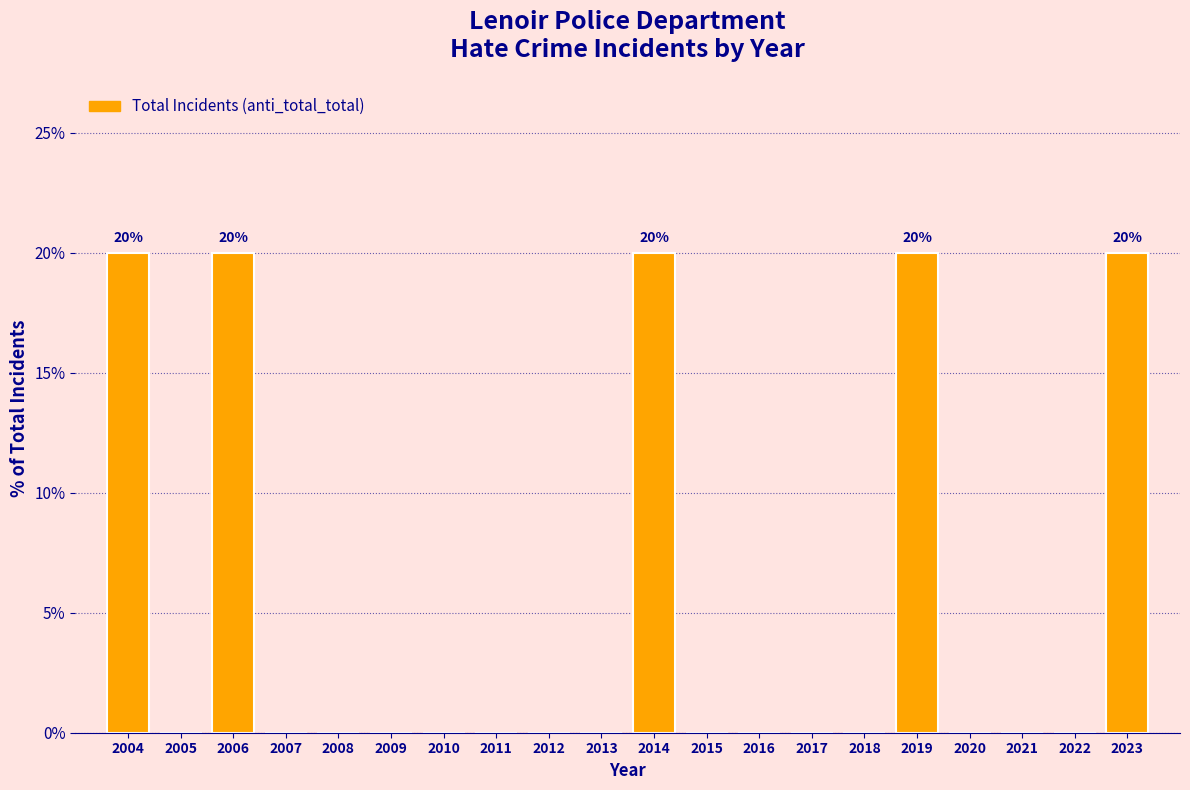

Reading left to right, transcribe all the data shown in this chart.

2004=20	2005=0	2006=20	2007=0	2008=0	2009=0	2010=0	2011=0	2012=0	2013=0	2014=20	2015=0	2016=0	2017=0	2018=0	2019=20	2020=0	2021=0	2022=0	2023=20